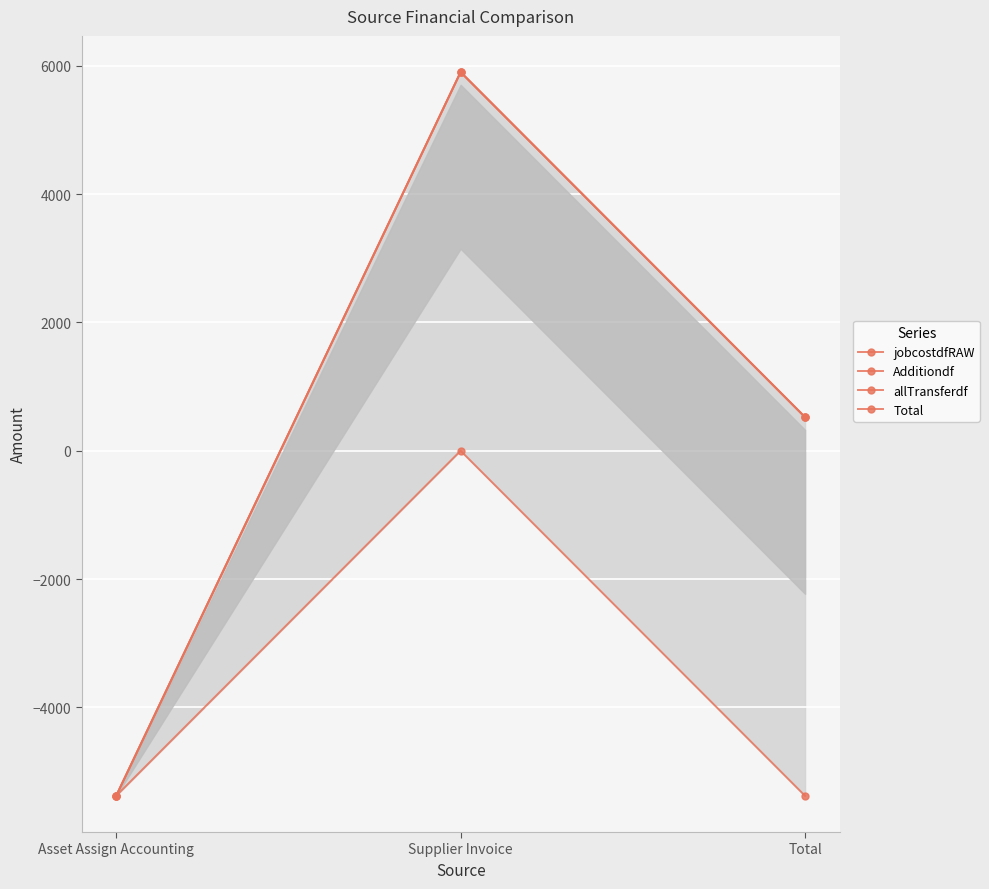

What are all the series names shown in the legend?

jobcostdfRAW, Additiondf, allTransferdf, Total